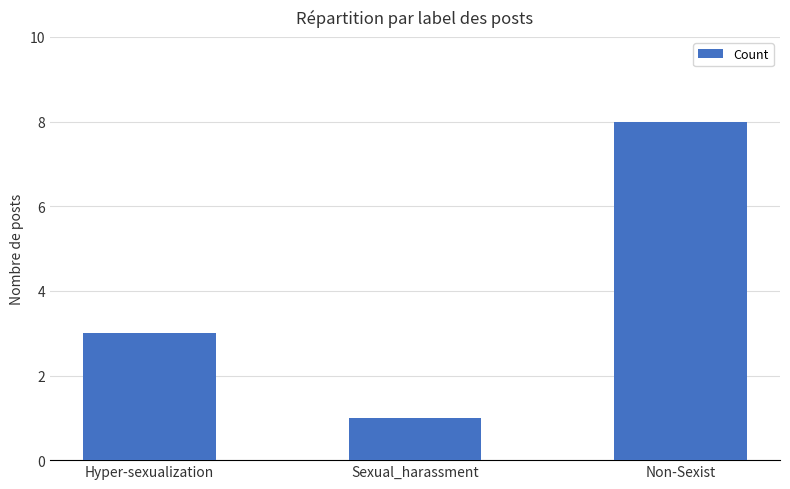

What is the difference between the second highest and minimum values?

2